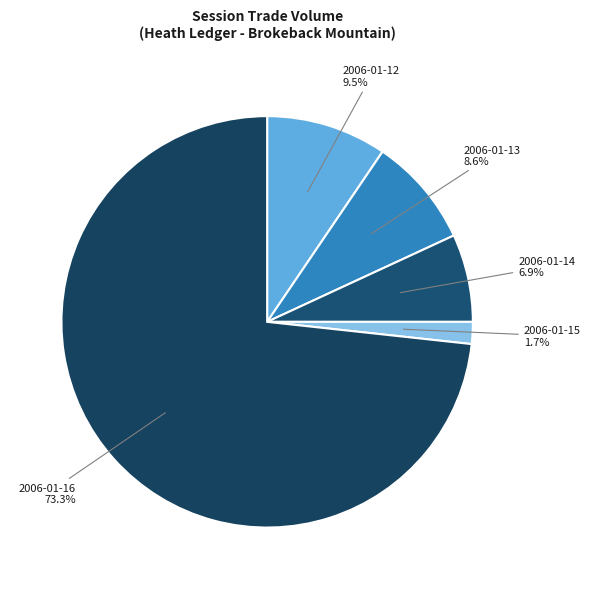

To the nearest percent, what is the average slice percentage?

20%